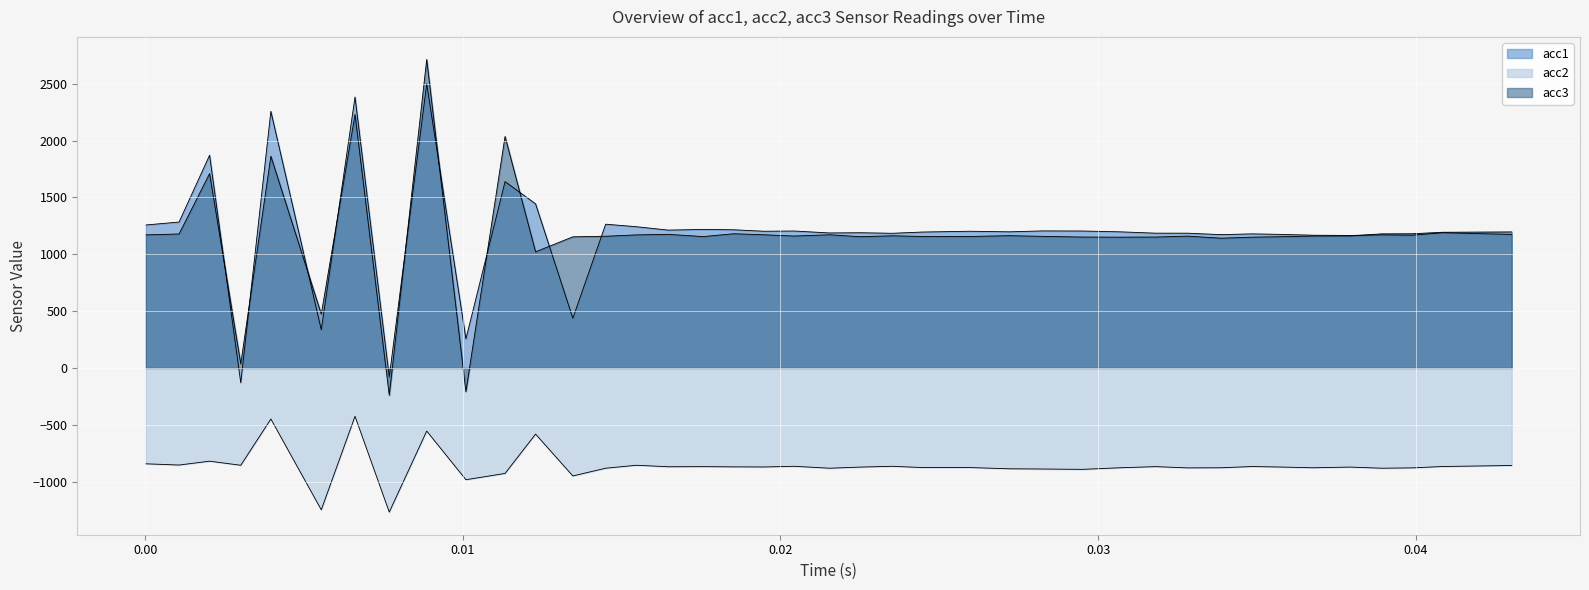

Which series has the largest total across all categories?

acc1